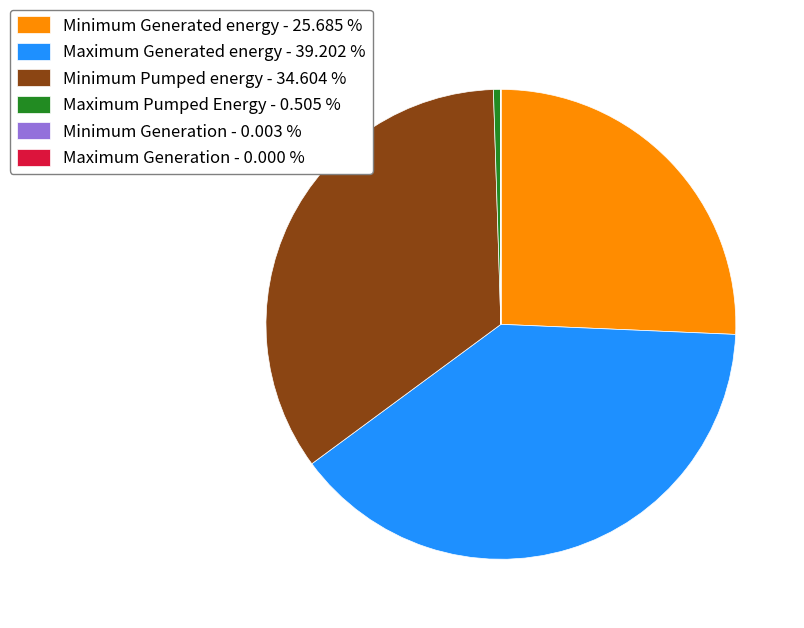

Which category has the biggest portion of the pie?

Maximum Generated energy - 39.202 %